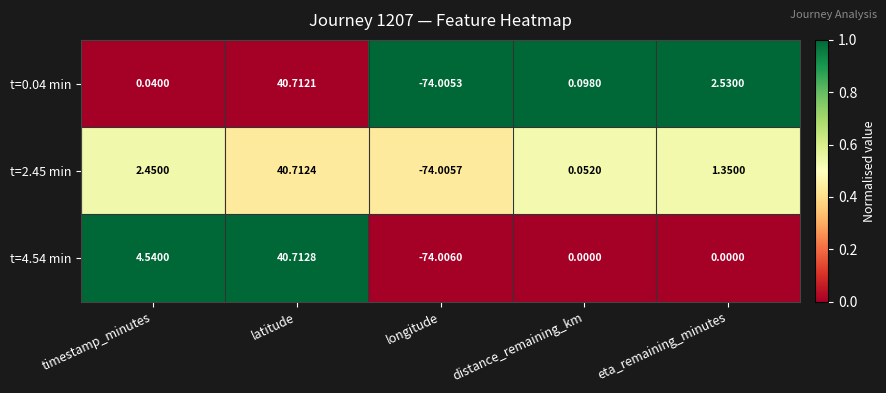

What is the total value across all series at longitude?

-222.0